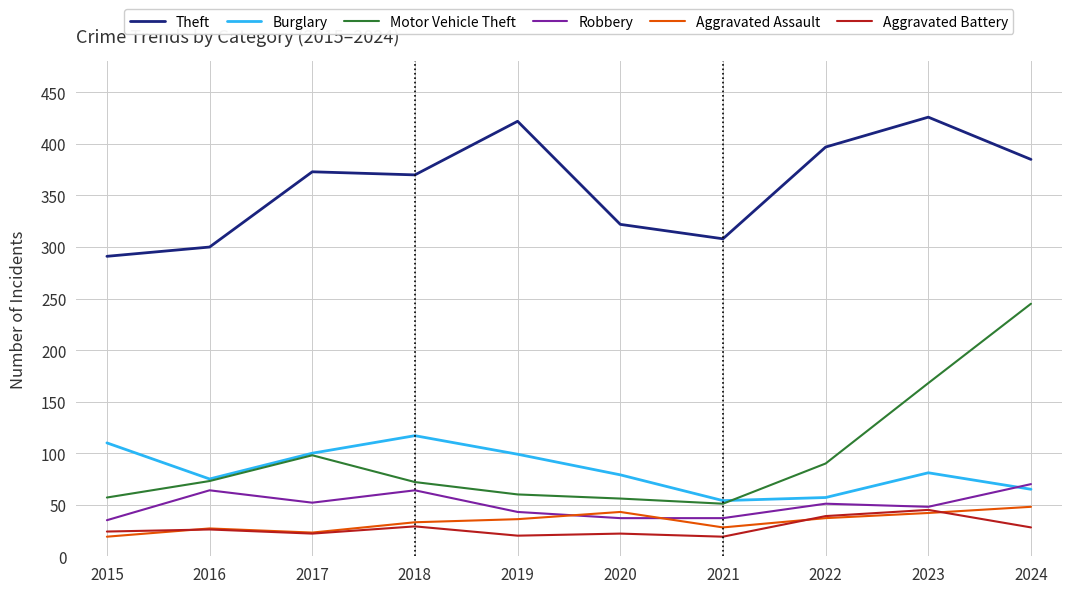

What is the total value across all series at 2015?

536